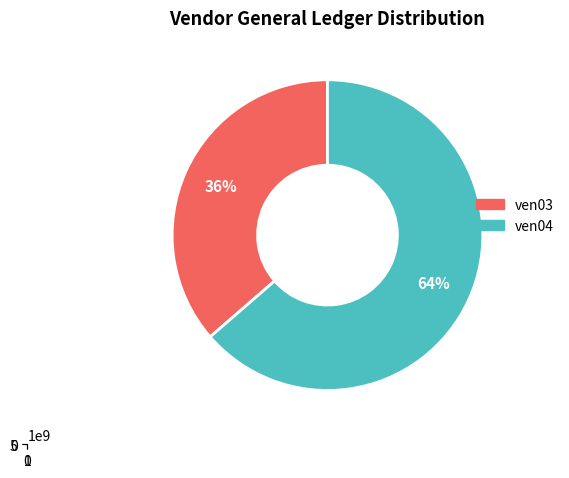

Does ven03 represent more than half of the total?

No